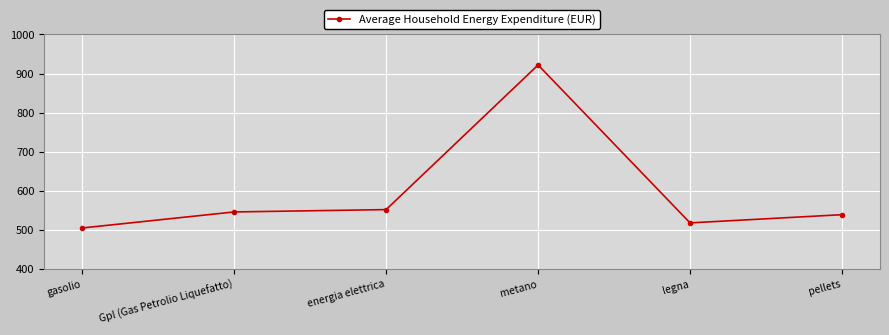

What is the ratio of the value at Gpl (Gas Petrolio Liquefatto) to the value at energia elettrica?

1.0